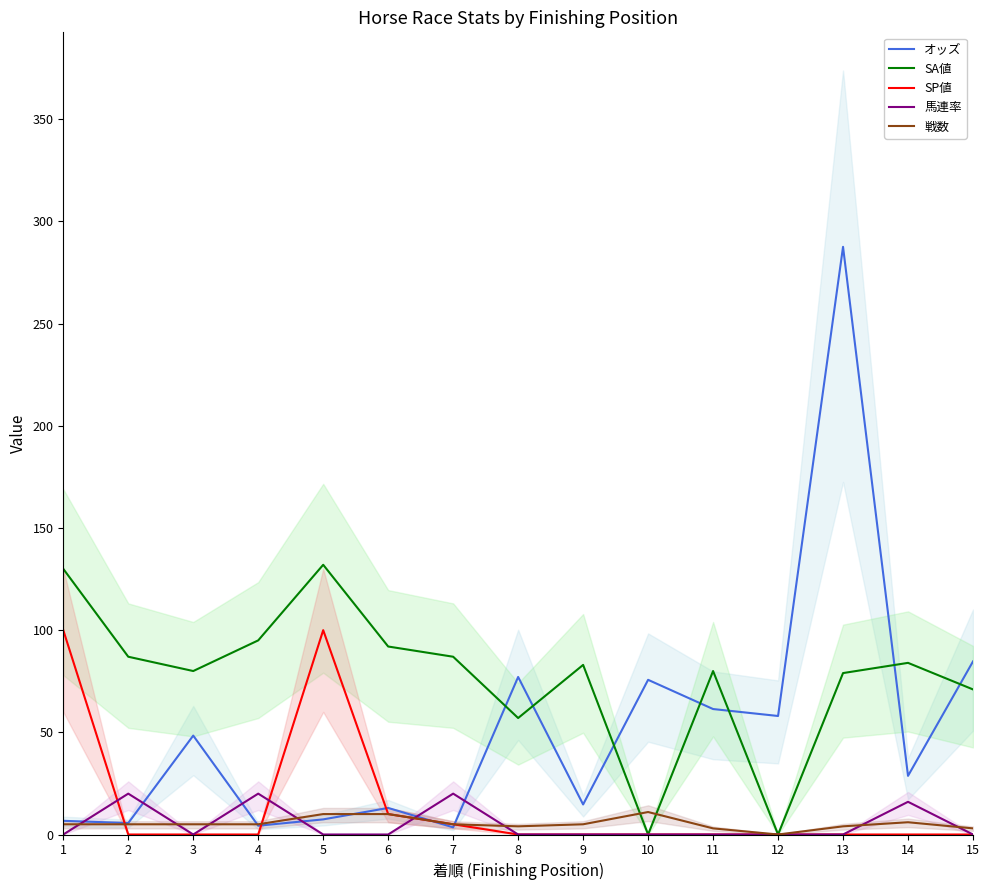

Is it true that SP値 equals 0.0 at 4?

True